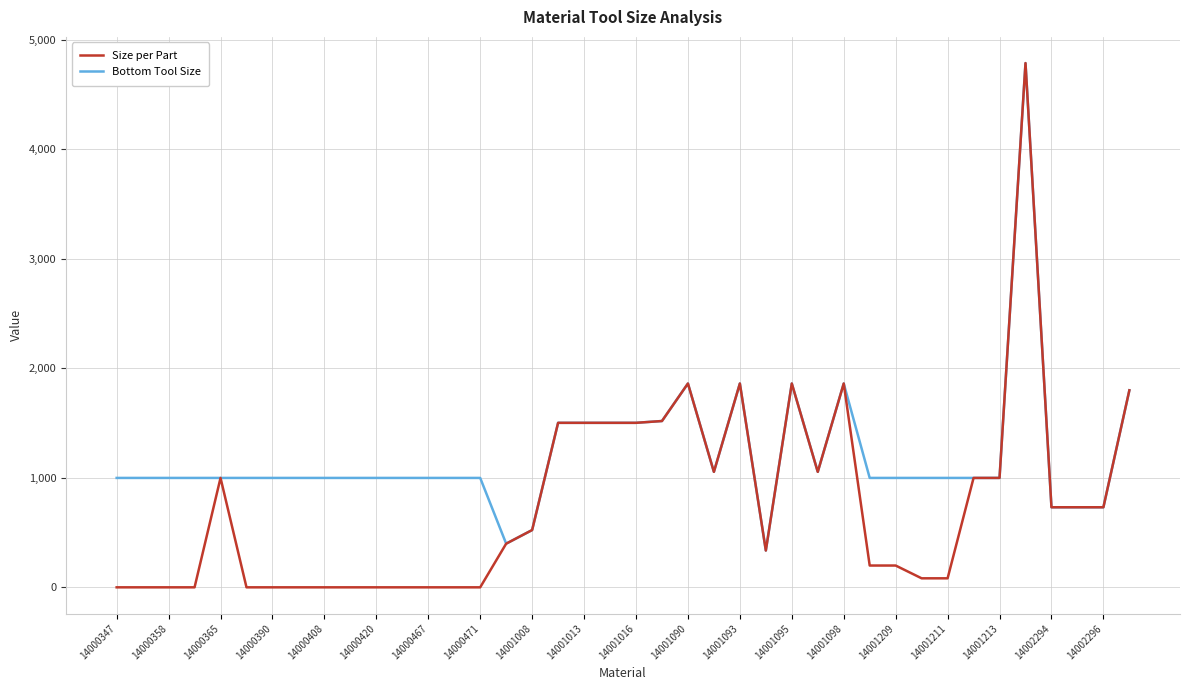

At how many categories does at least one series exceed 1334?

11